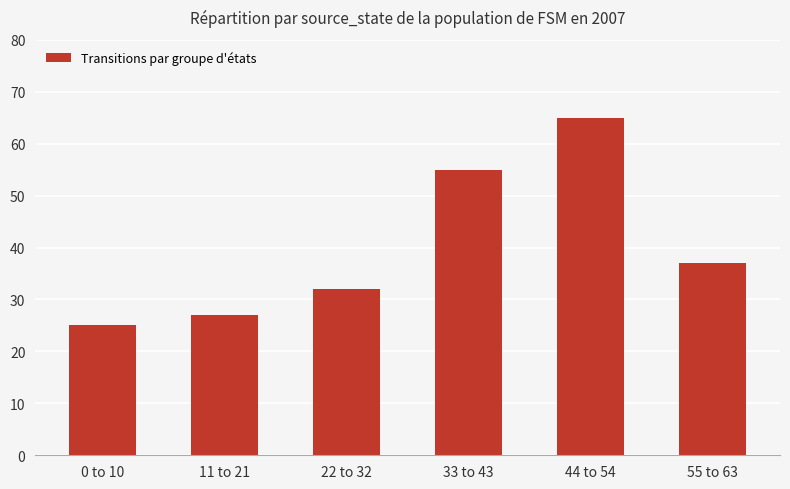

Reading left to right, transcribe all the data shown in this chart.

25	27	32	55	65	37